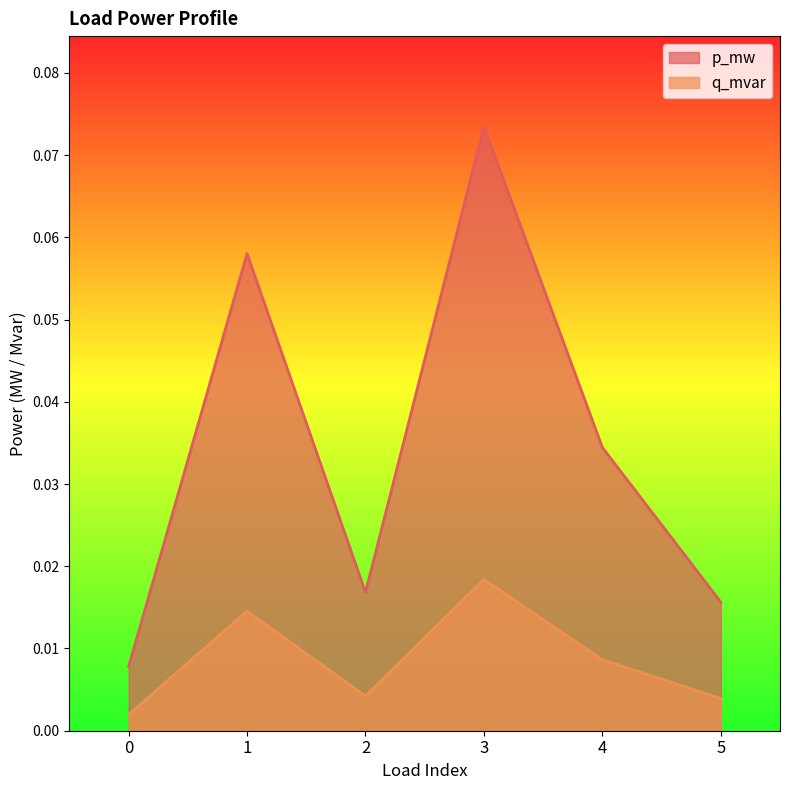

Is it true that p_mw equals 0.0 at 2?

False